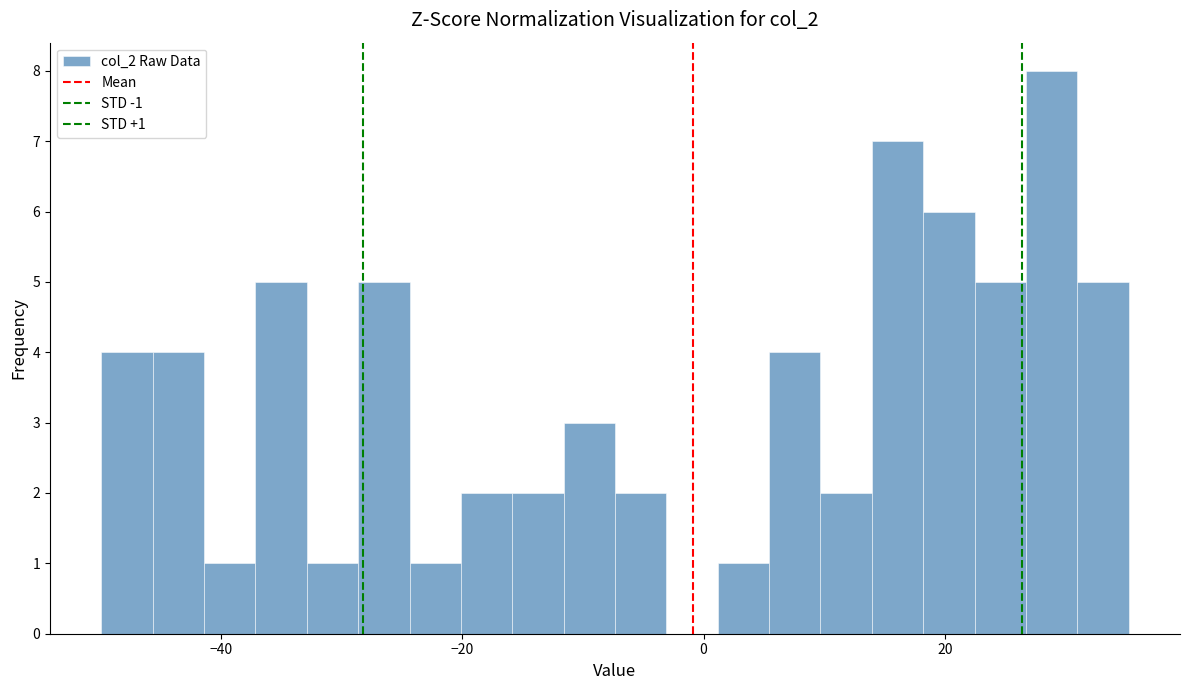

Around what value on the x-axis is the tallest bar? Give the approximate position of its centre, as read against the axis.

28